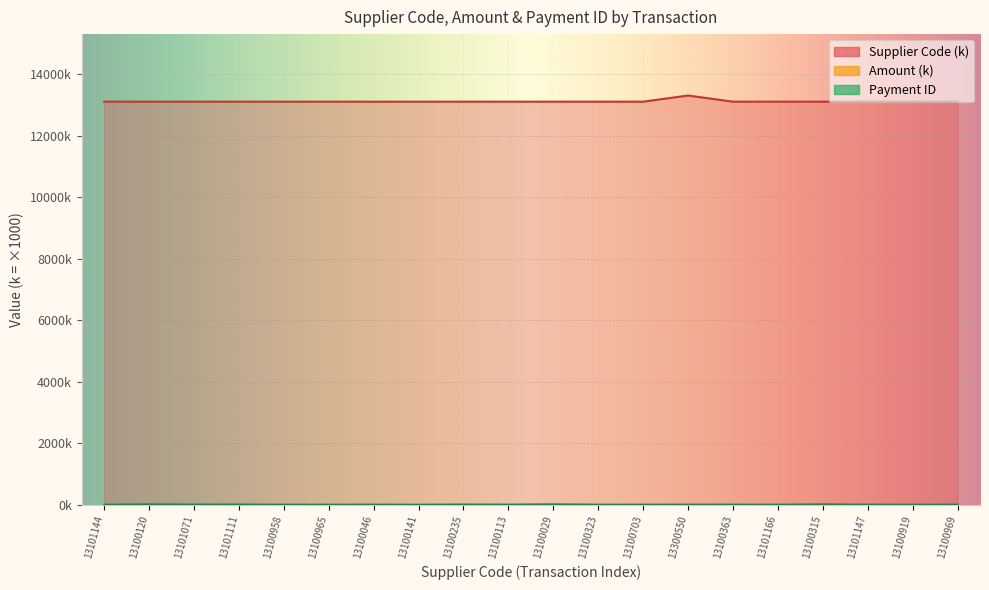

Which series ends up on top after the final intersection of Amount and Payment ID?

Amount